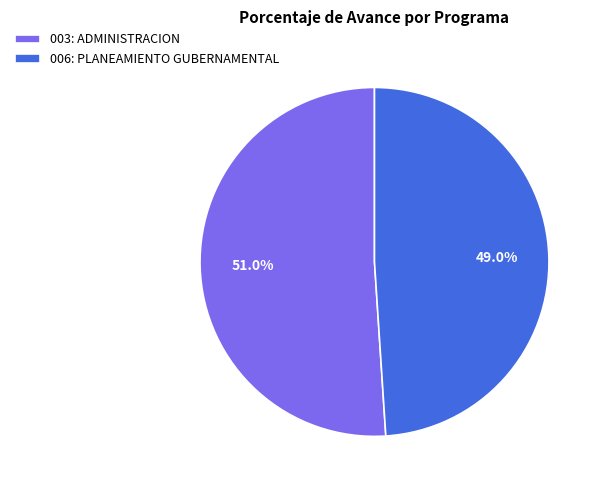

To the nearest percent, what portion does 003: ADMINISTRACION represent?

51%